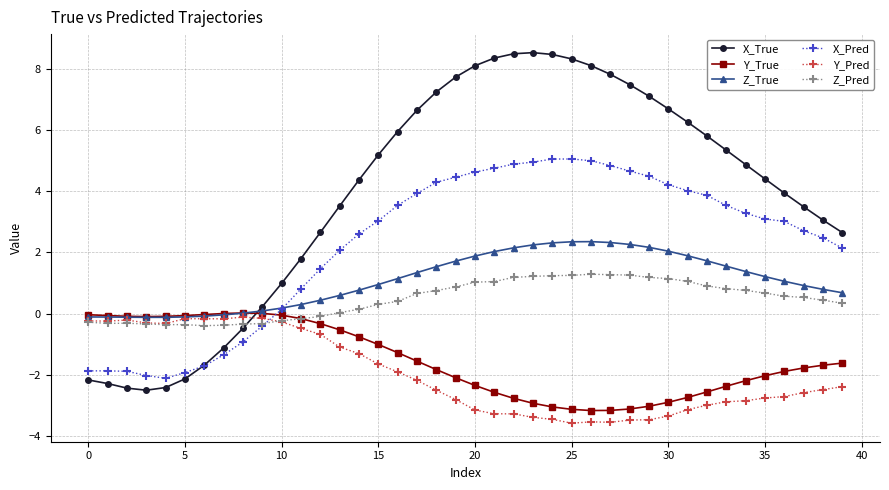

Does the chart display data point markers on the line(s)?

Yes